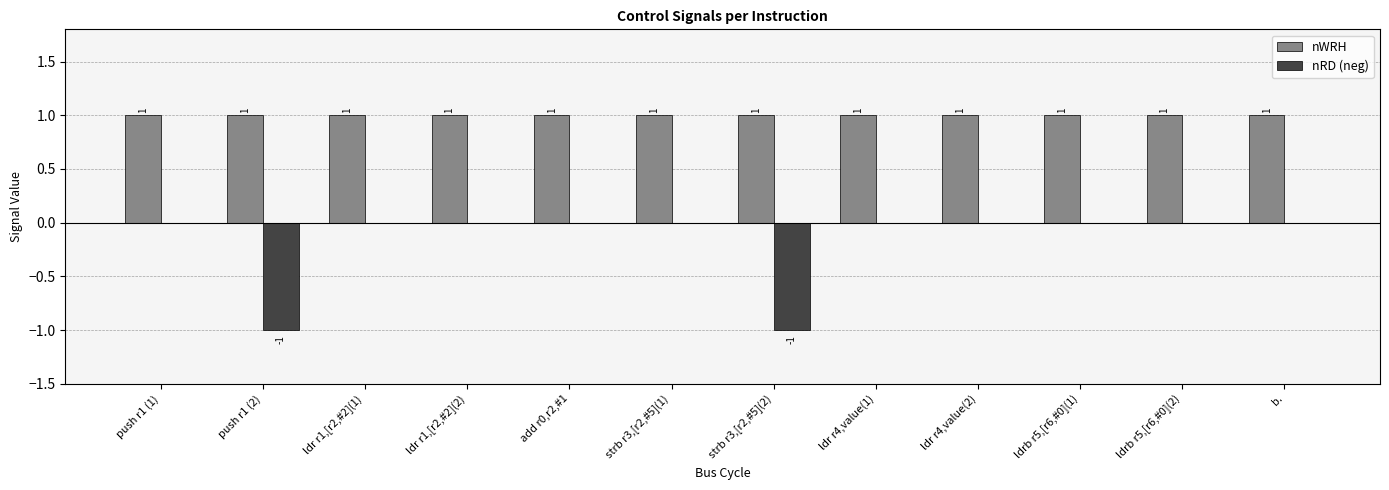

What is the sum of all nWRH values?

12